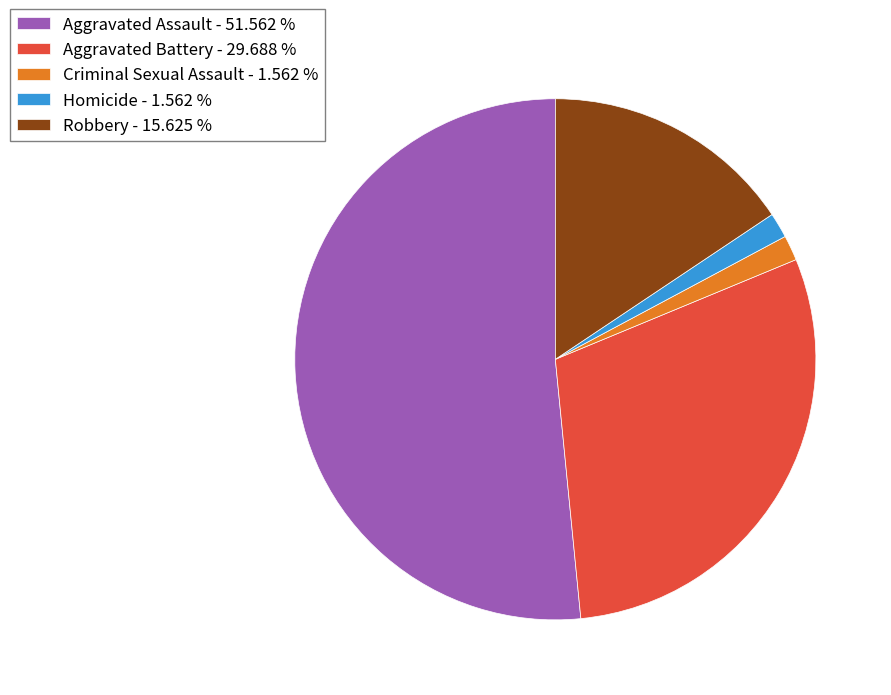

Does Aggravated Assault - 51.562 % represent more than half of the total?

Yes